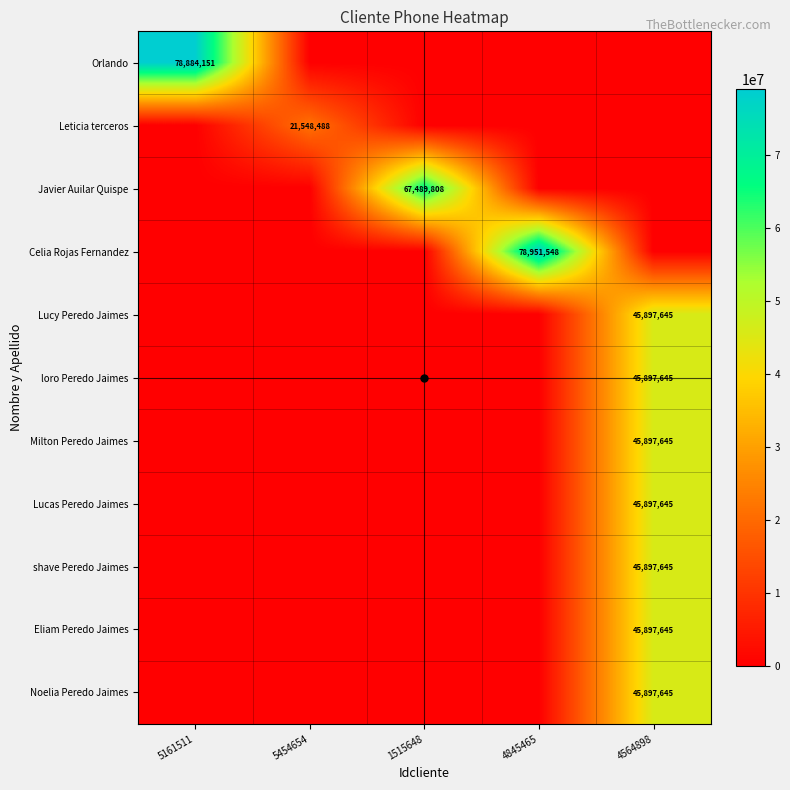

Which series has the largest total across all categories?

Celia Rojas Fernandez